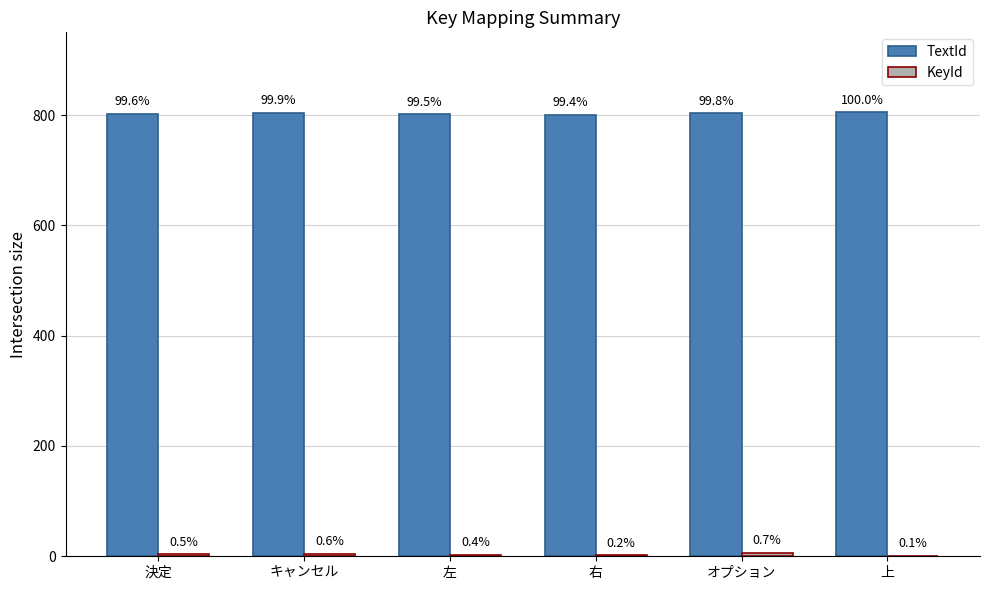

How many groups of bars are there?

6